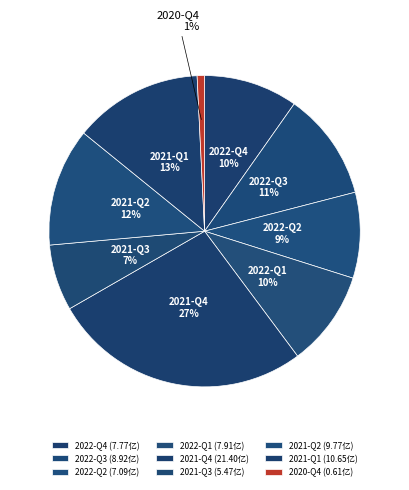

To the nearest percent, what portion does 2021-Q4 represent?

27%